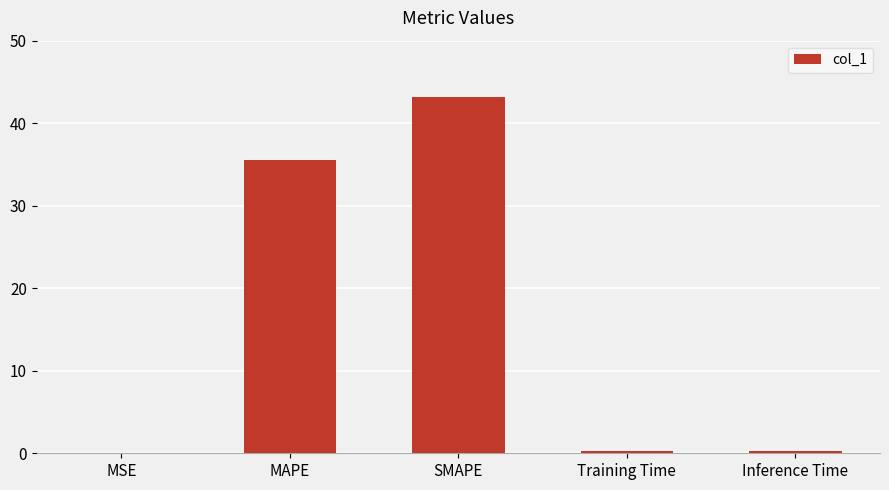

Are the bars horizontal?

No